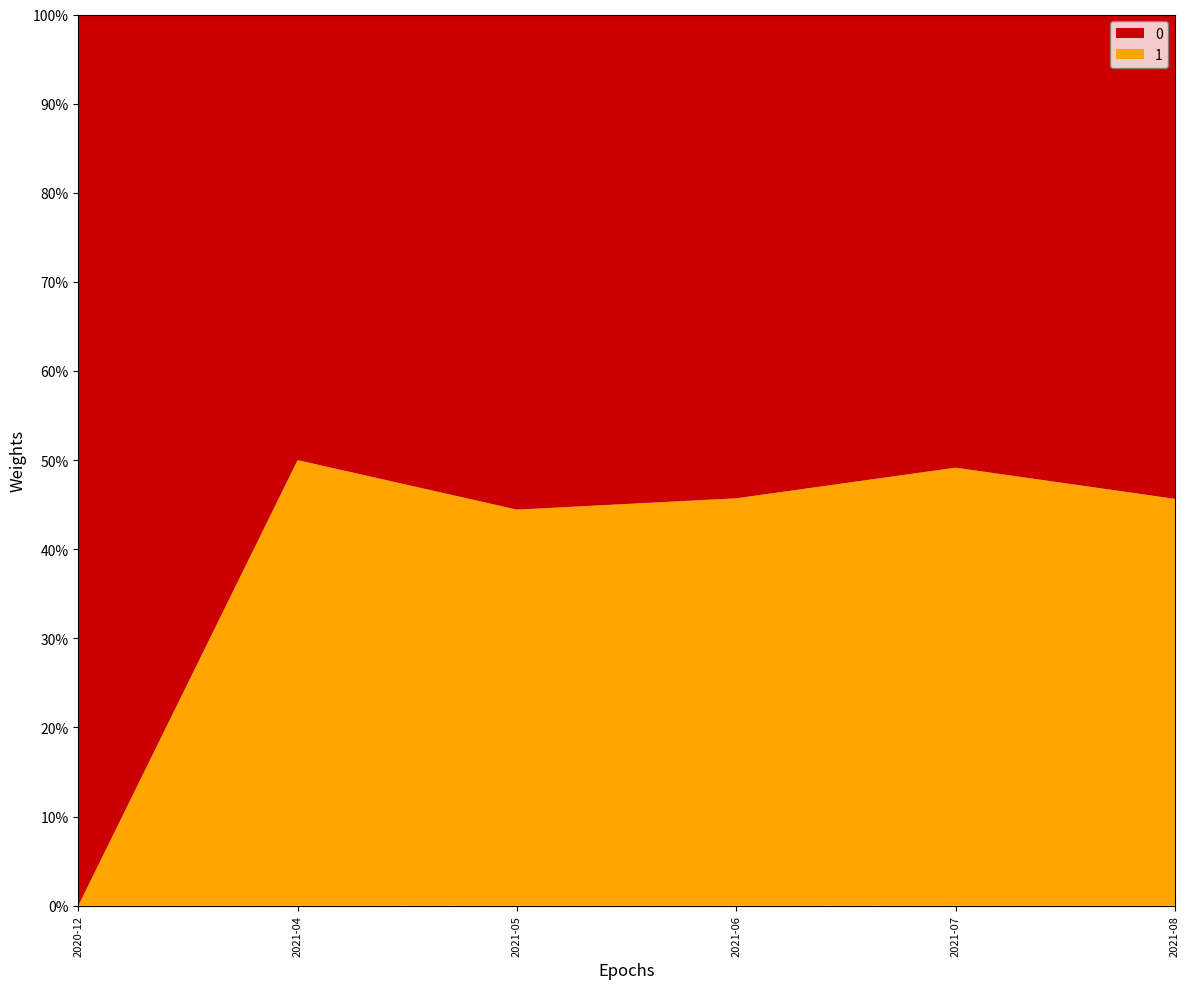

What are all the series names shown in the legend?

0, 1